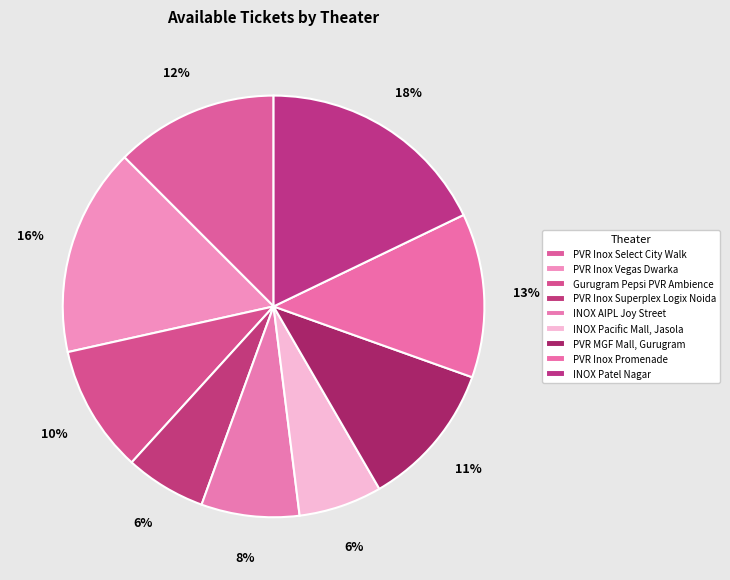

How many segments does this pie chart have?

9